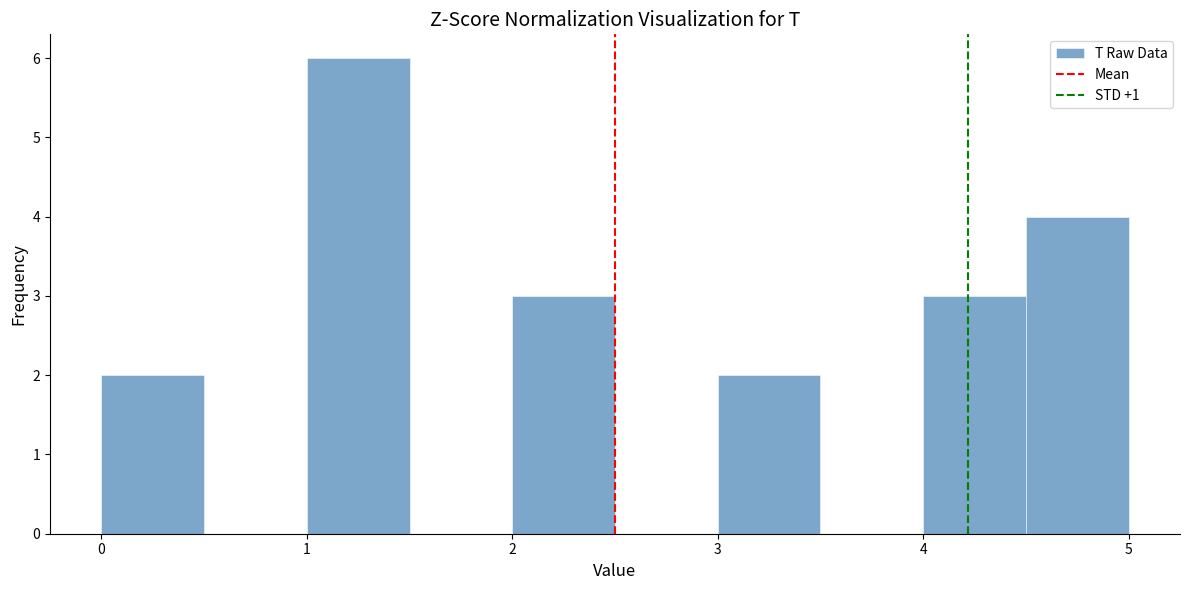

Which range on the x-axis has the tallest bar?

1.0 to 1.5